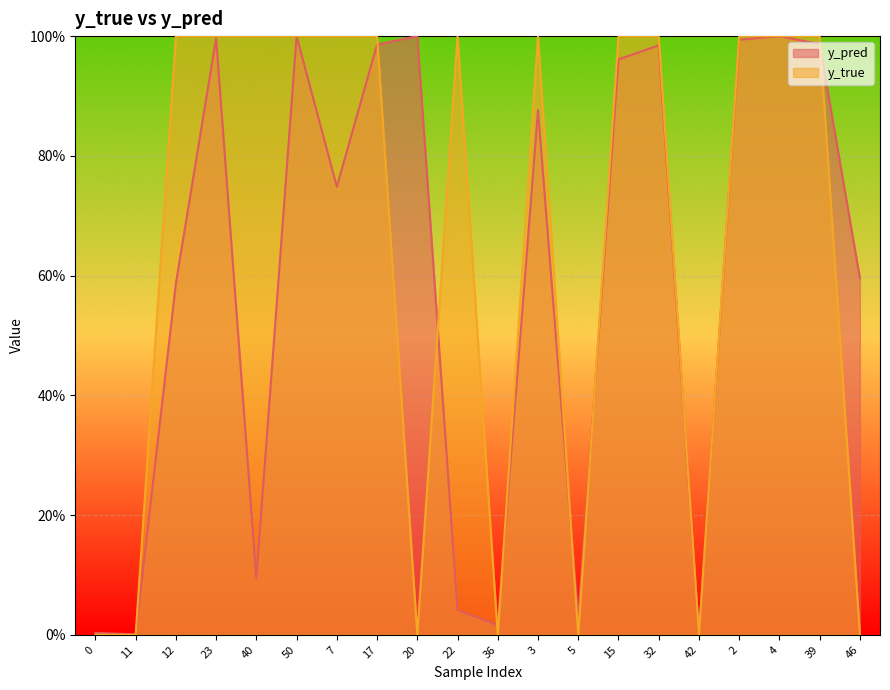

True or false: y_true and y_pred cross at least once.

True